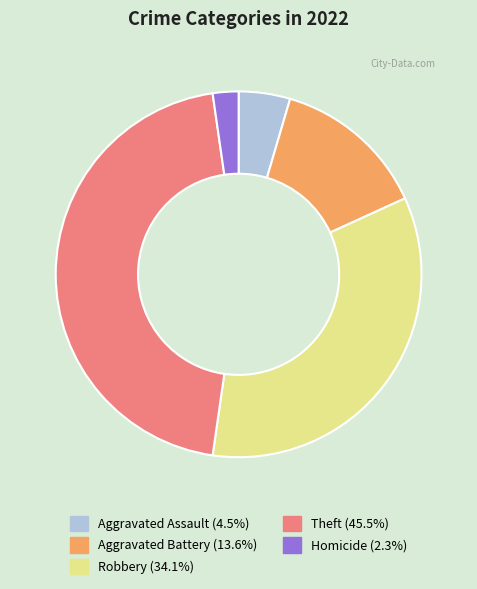

Approximately how many times larger is the value at Theft (45.5%) compared to Robbery (34.1%)?

1.3